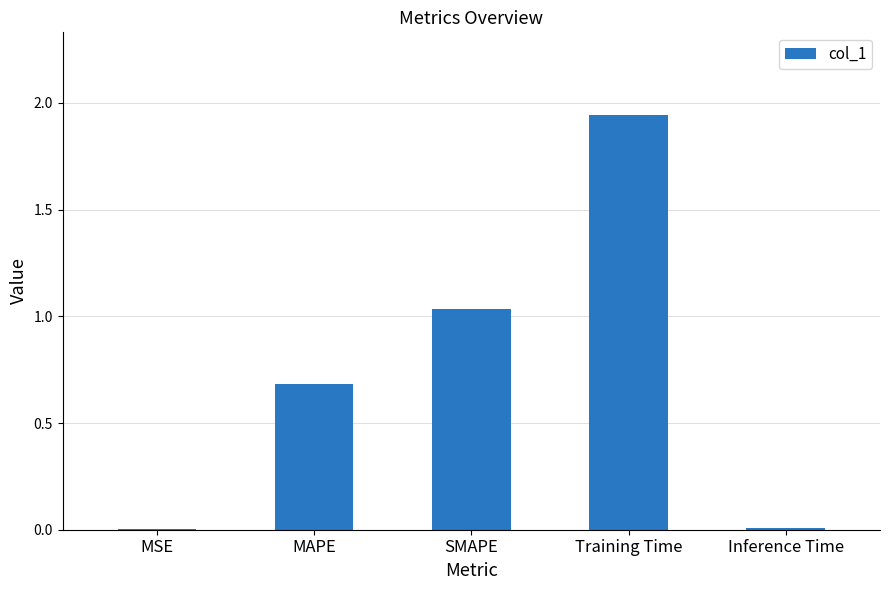

Is it true that the value at Training Time is 3.3?

False